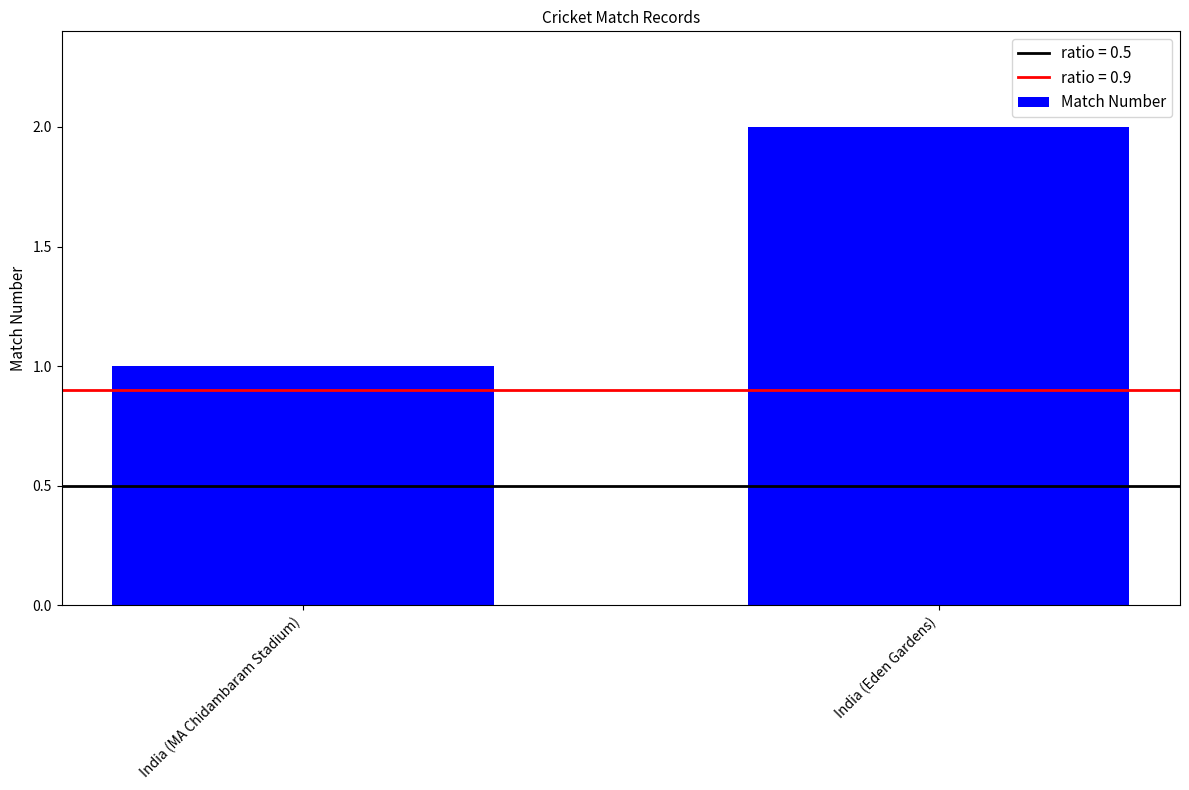

What is the greatest value displayed?

2